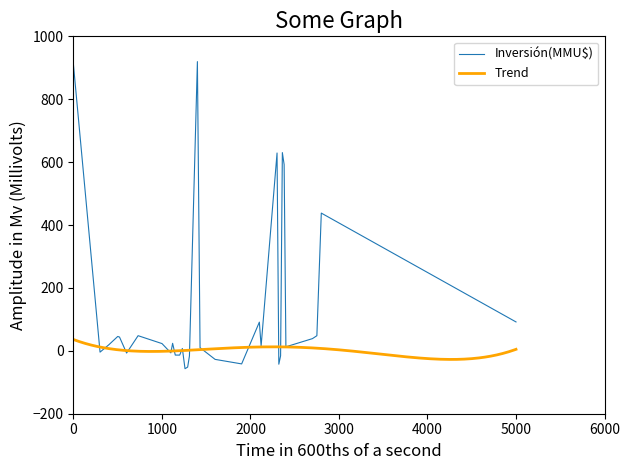

How many values are above zero?

20